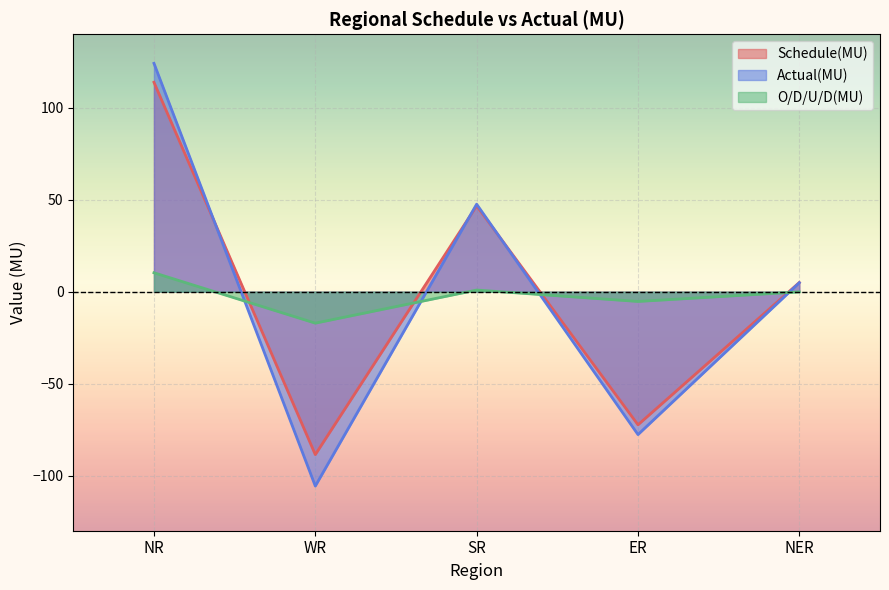

List the labels in order of Actual(MU) value, largest first.

NR, SR, NER, ER, WR